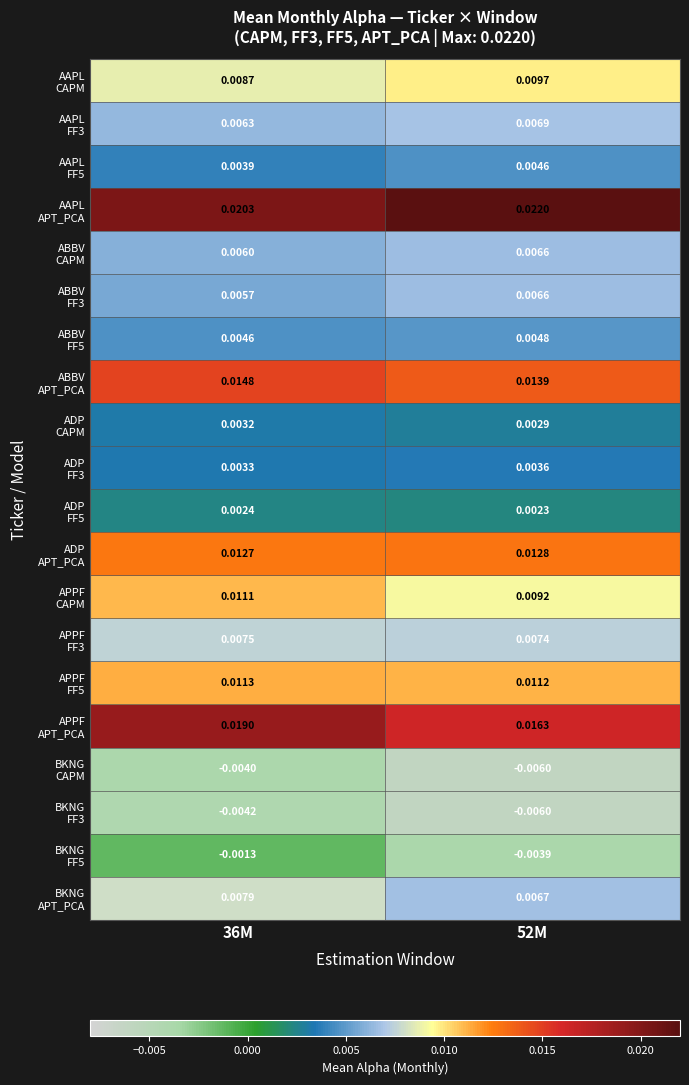

Count the number of data series in this chart.

20